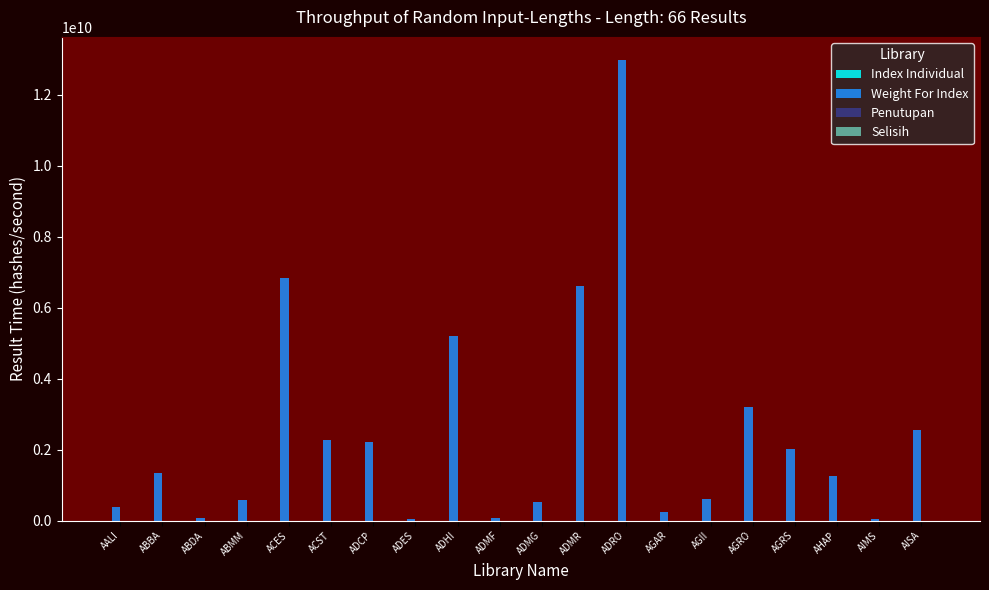

The value of Weight For Index at AGRS is 2015905086.0. True or false?

True